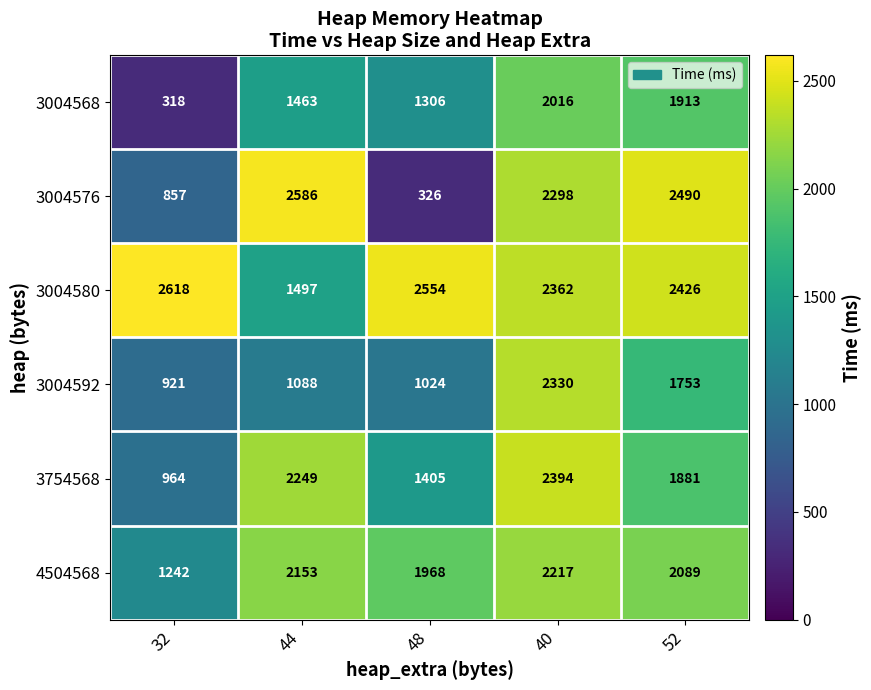

What is the difference between the highest and lowest values at 32?

2300